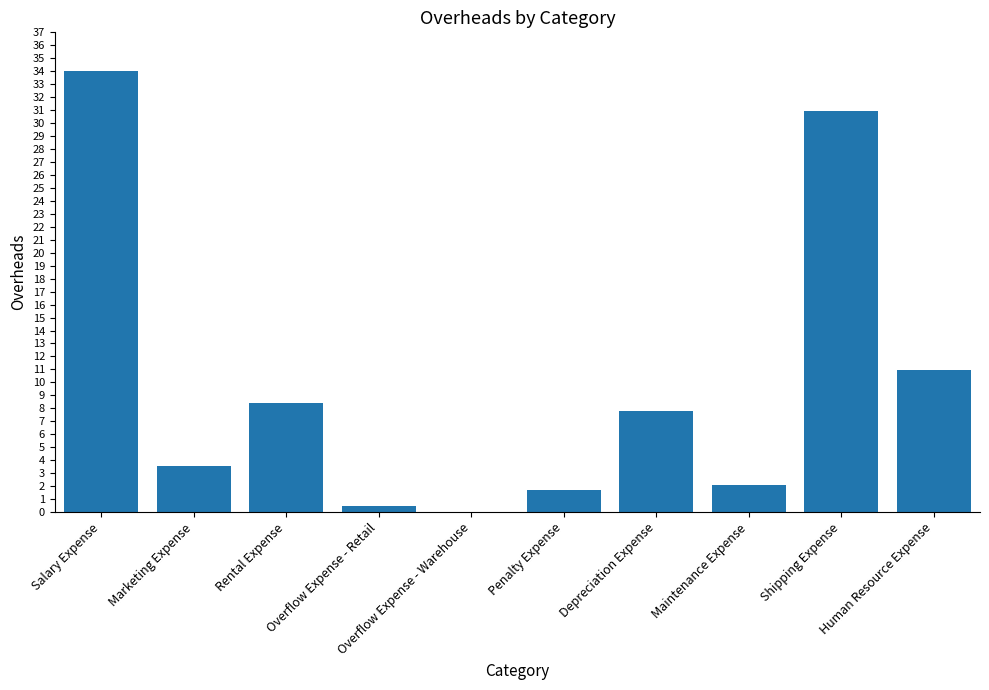

What is the sum of all values?

100.0